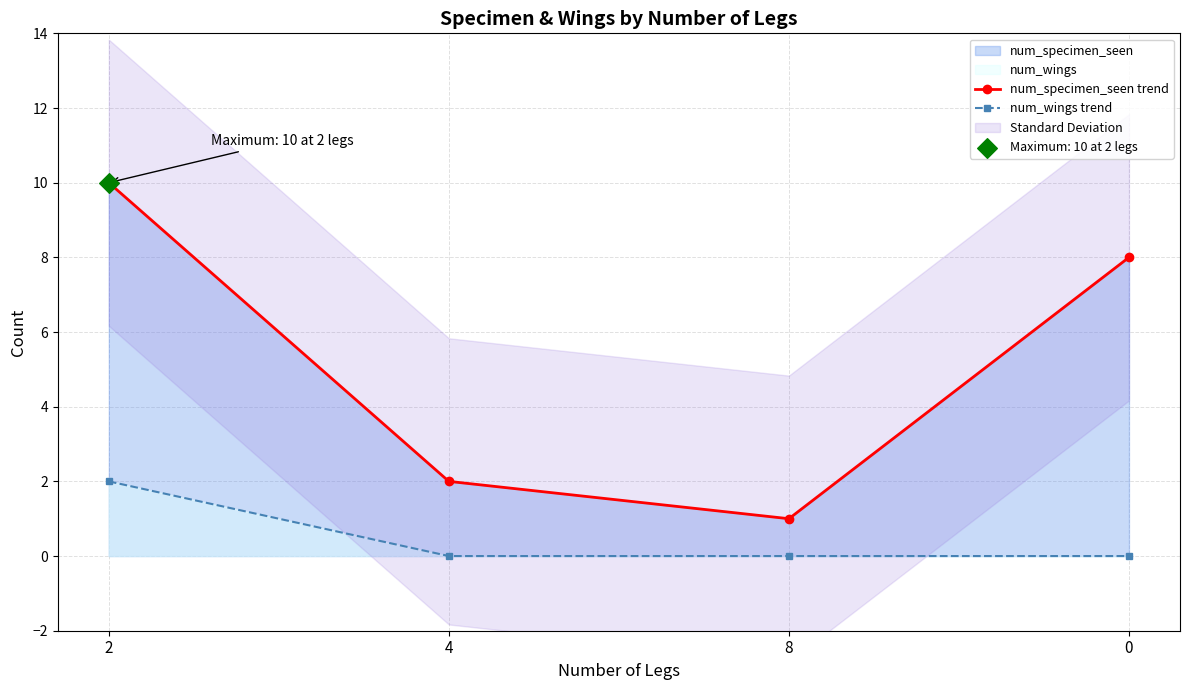

At which category is the sum across all series the highest?

2